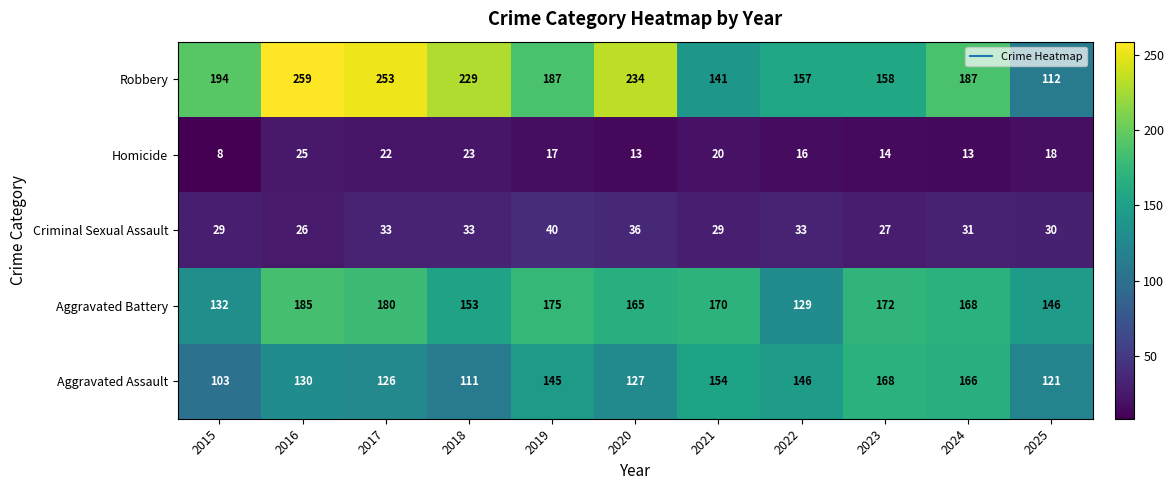

What is the total value across all series at 2020?

575